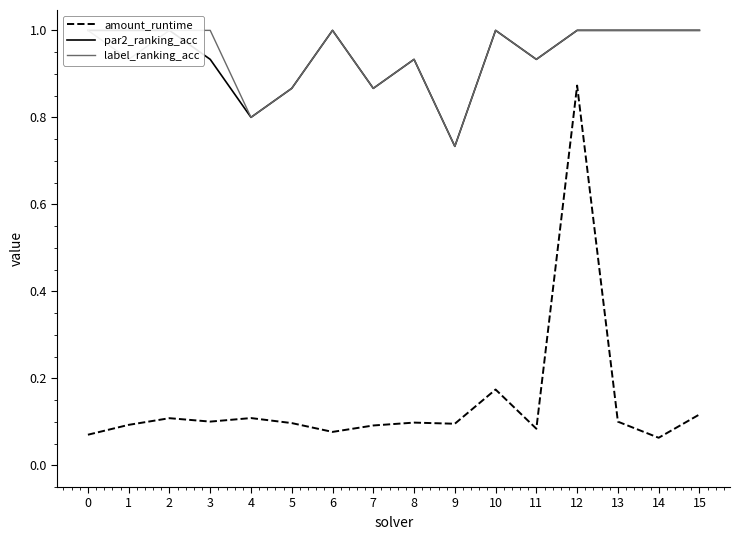

Does the chart display data point markers on the line(s)?

No